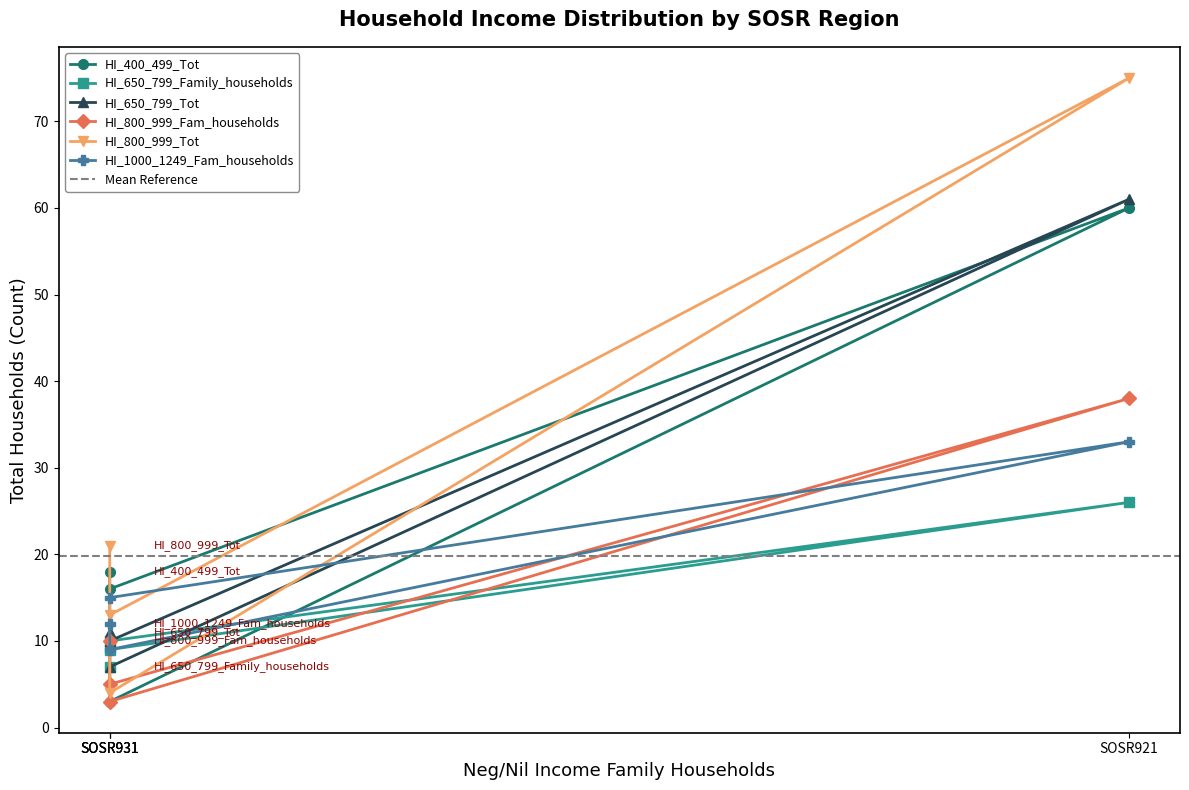

What is the smallest value displayed?

3